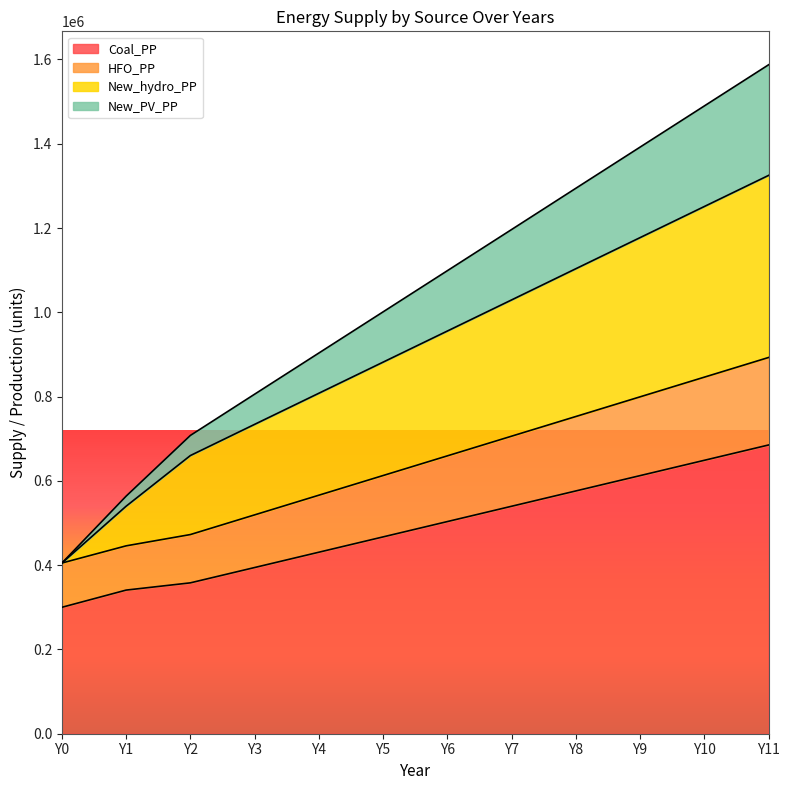

What is the minimum value for Coal_PP?

300000.0